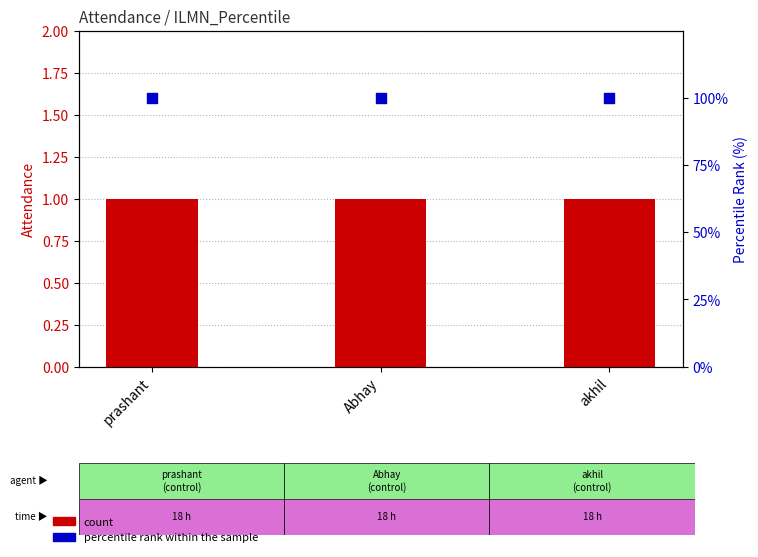

Which series contains the highest Y value?

percentile rank within the sample